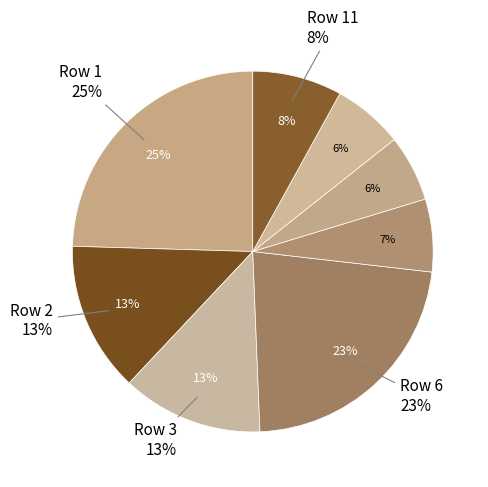

Does 7 represent more than half of the total?

No